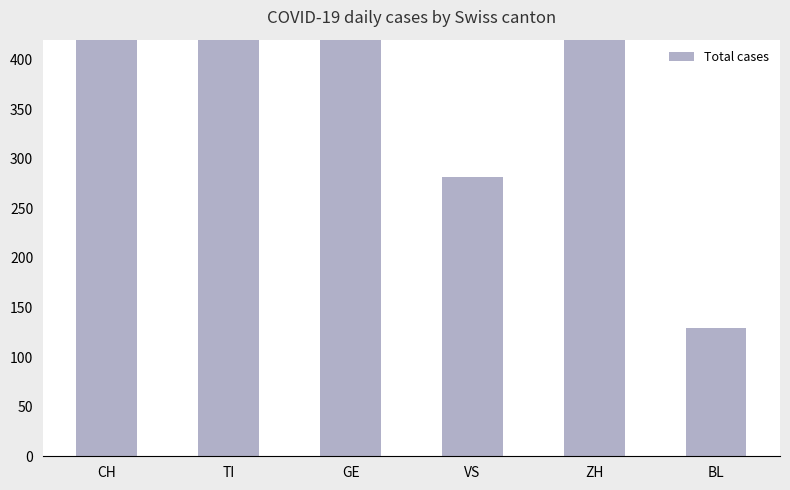

Read the value at BL.

129